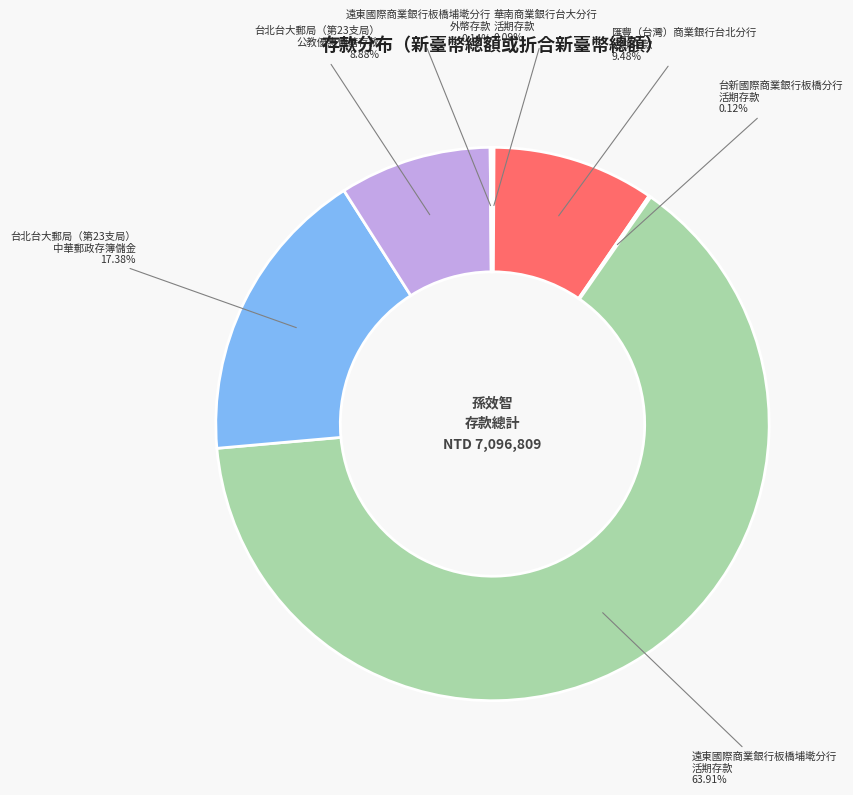

Is the sum of 台北台大郵局（第23支局） 中華郵政存簿儲金 and 匯豐（台灣）商業銀行台北分行 活期存款 greater than half?

No